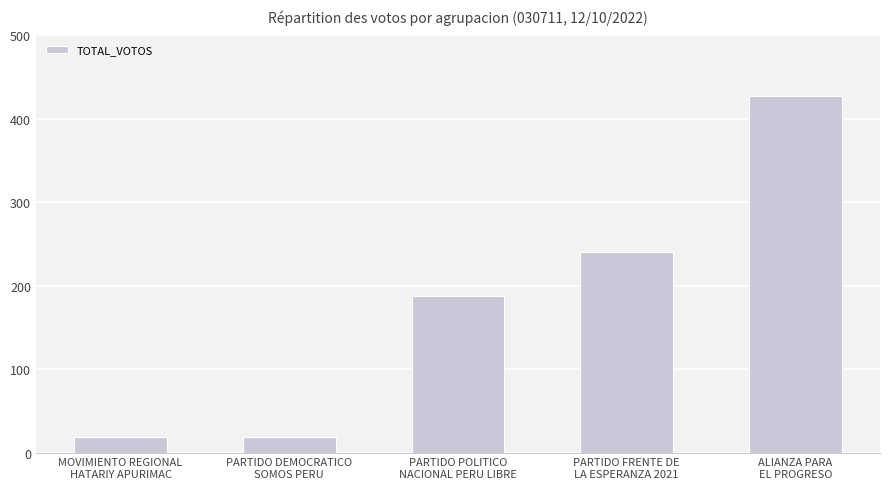

What is the average value?

179